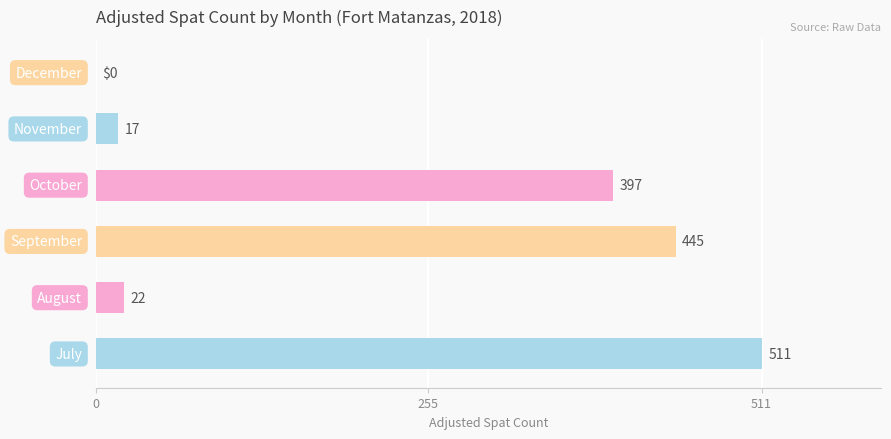

How many series are shown in this chart?

1